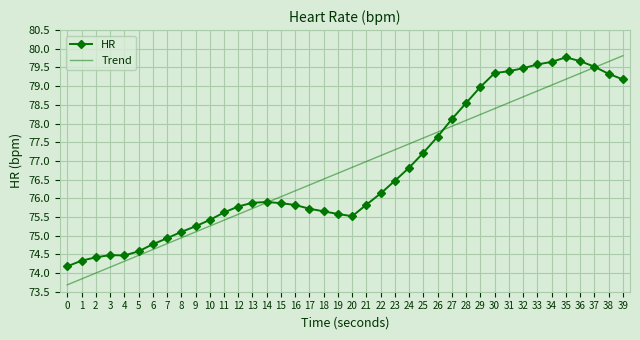

At 4, list the series in order from smallest to largest.

Trend, HR